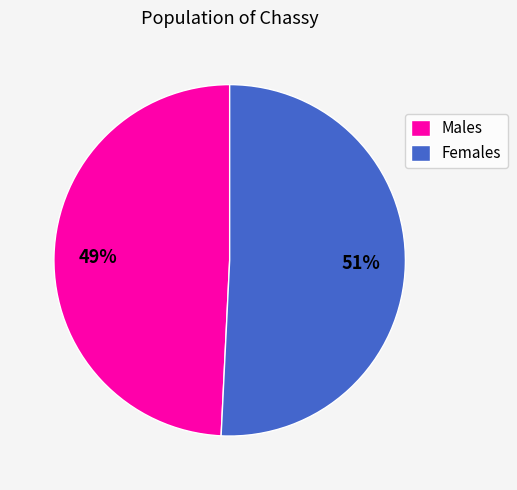

Rank the categories by value from highest to lowest.

Females, Males